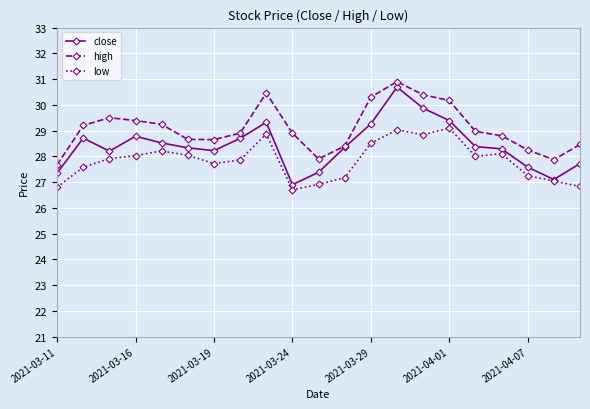

List the series in order of their overall mean, lowest first.

low, close, high